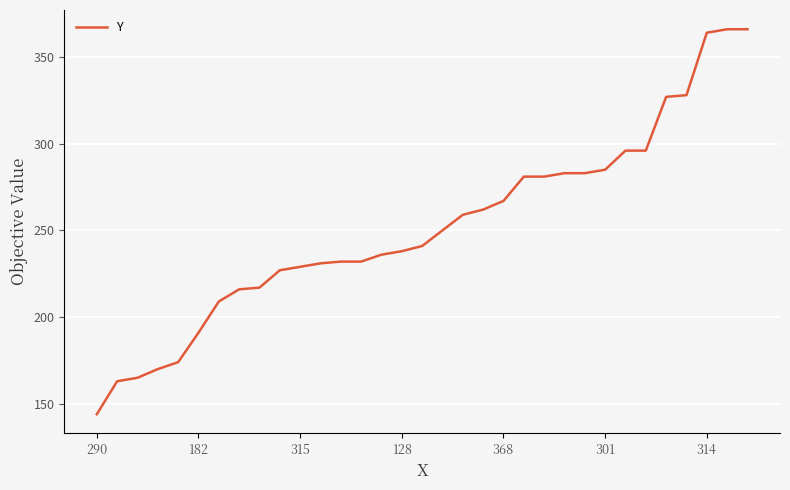

What is the smallest value displayed?

144